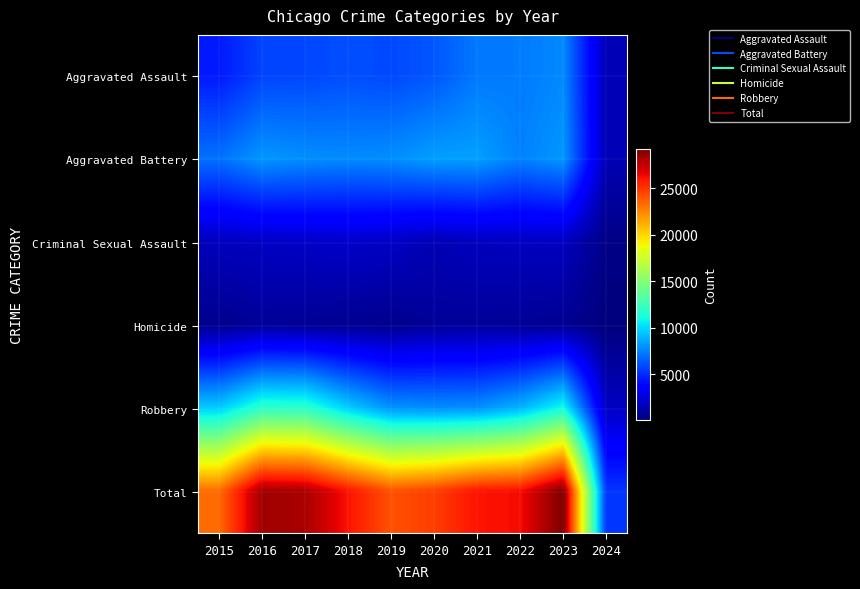

At which category does the chart reach its peak across all series?

2023